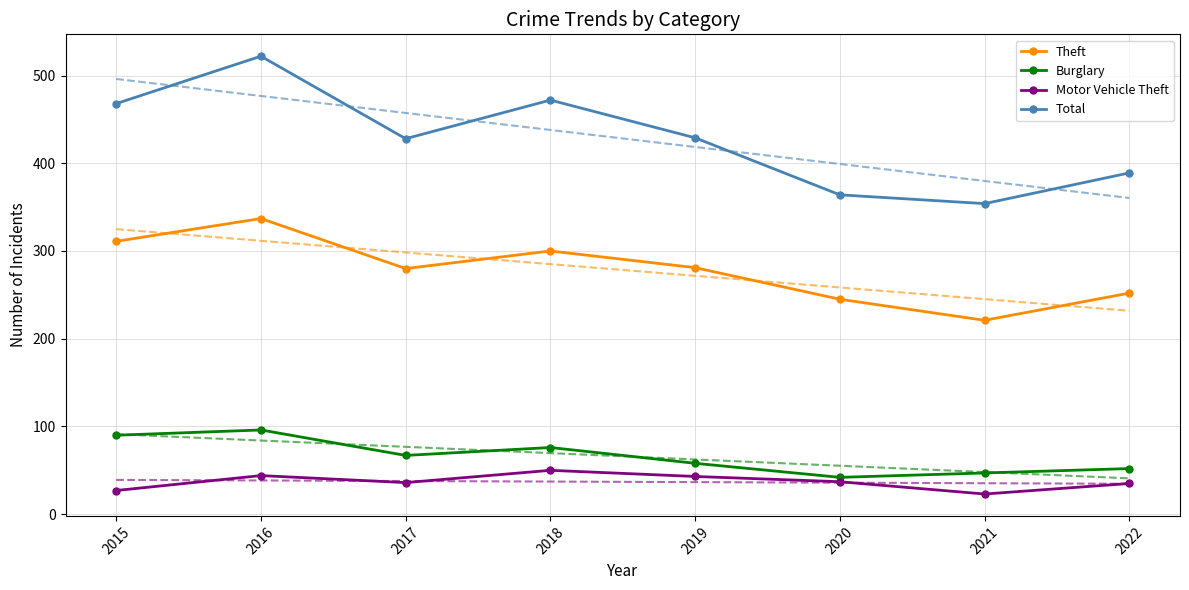

In Total, how many points are higher than both neighbors (excluding endpoints)?

2